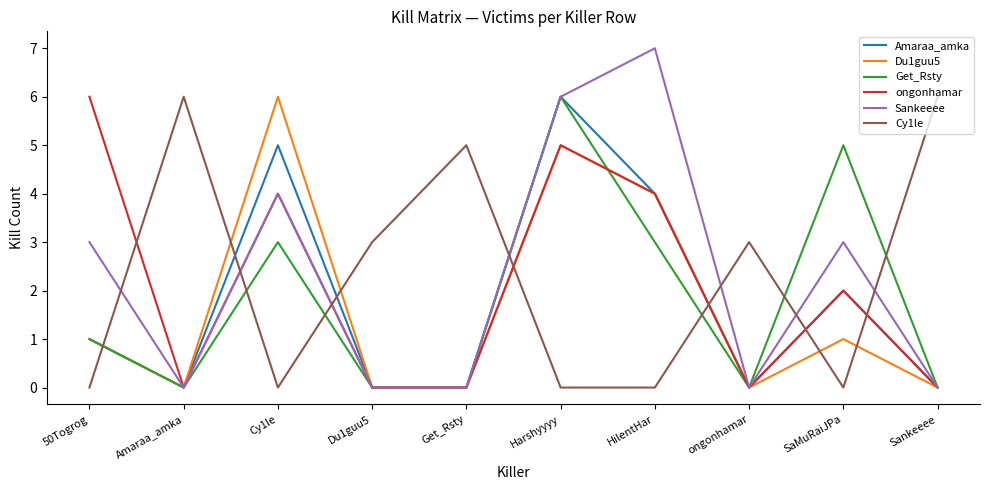

What value does the Sankeeee series have at Harshyyyy?

6